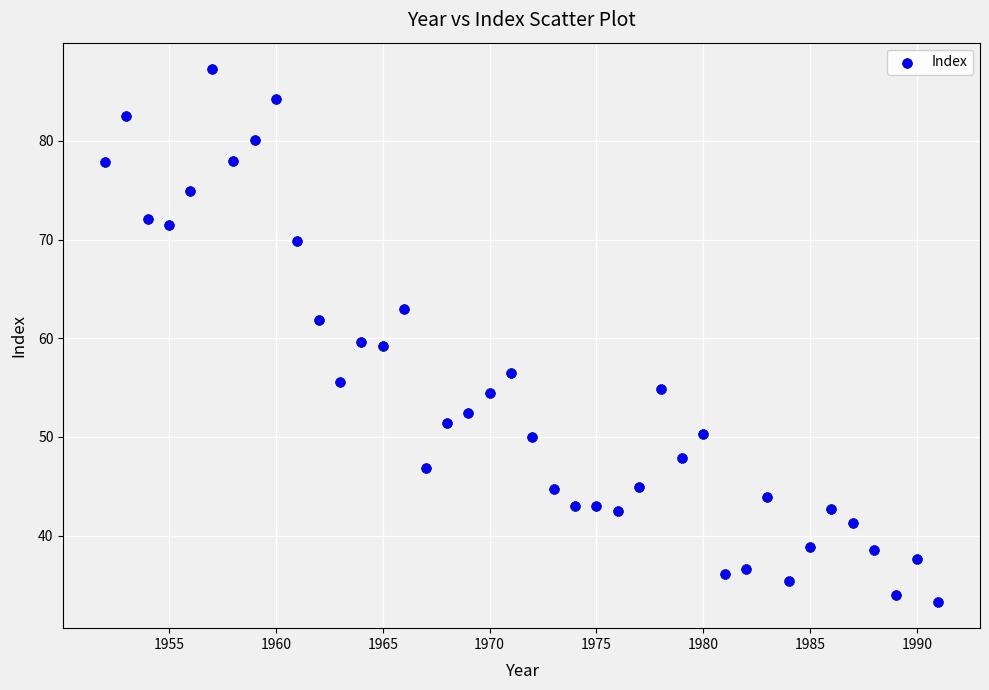

What is the range of X values (max minus min)?

39.0